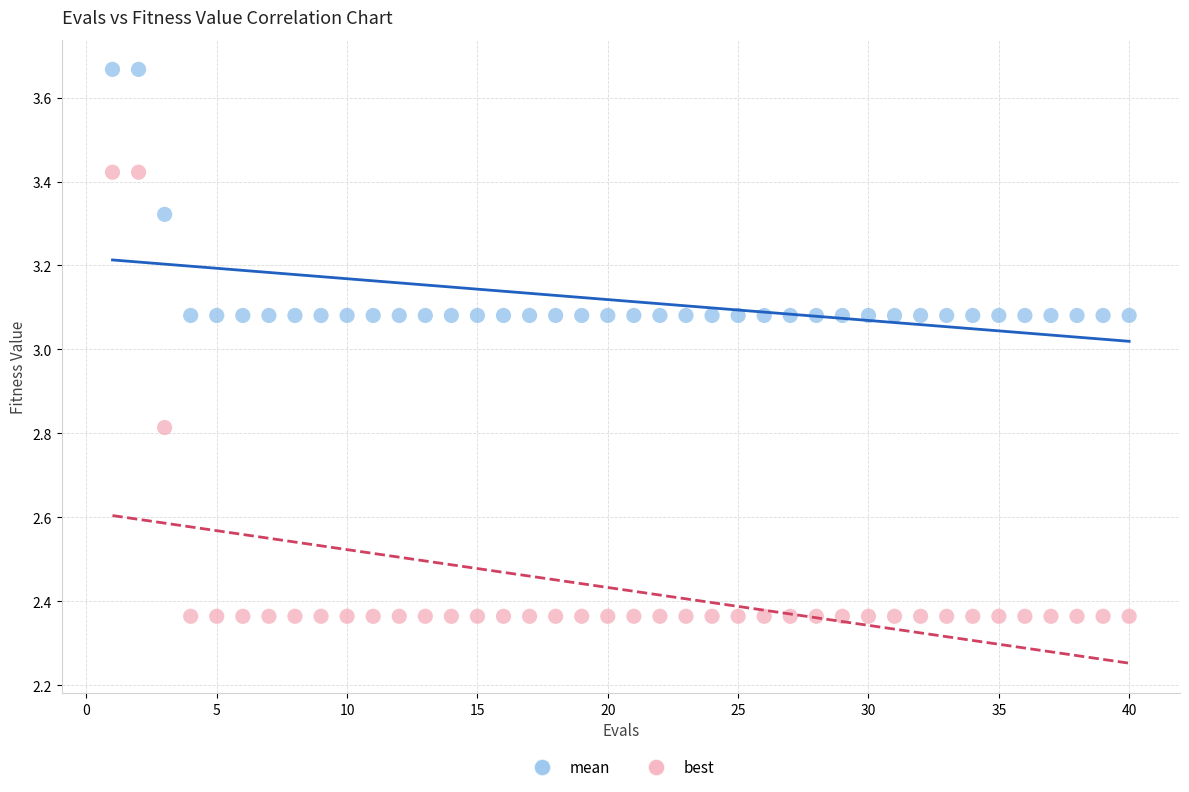

Across all data points, what is the range of Y values (max minus min)?

1.3